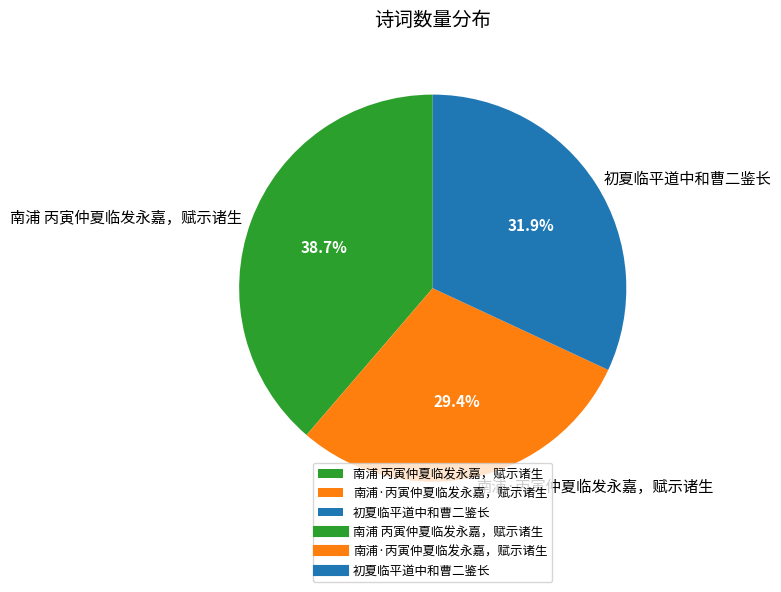

What is the smallest slice in the pie chart?

南浦·丙寅仲夏临发永嘉，赋示诸生